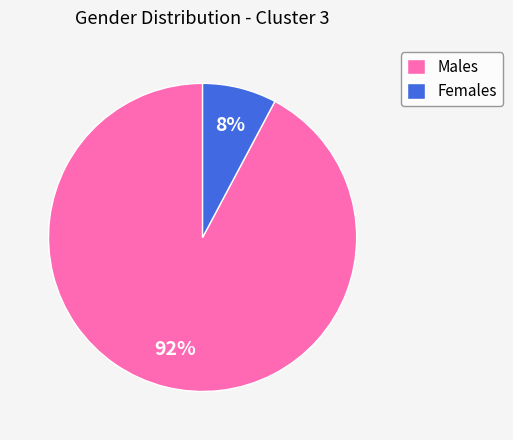

To the nearest percent, what portion does Males represent?

92%